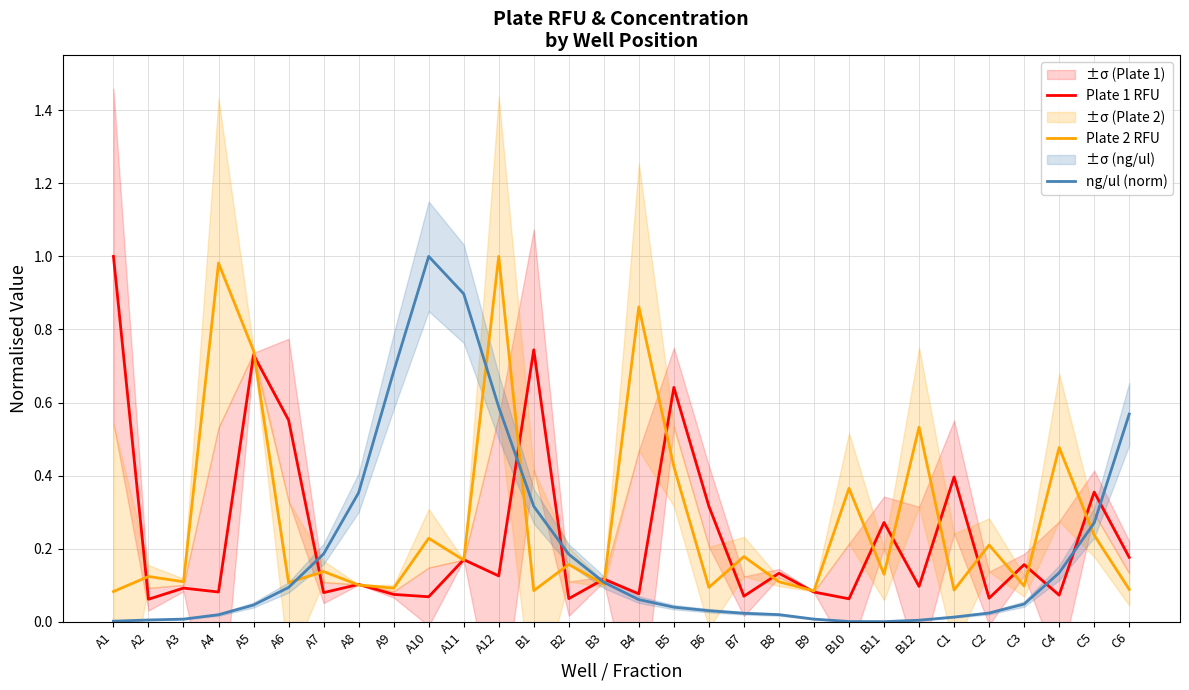

Which series has the largest total across all categories?

Plate 2 RFU